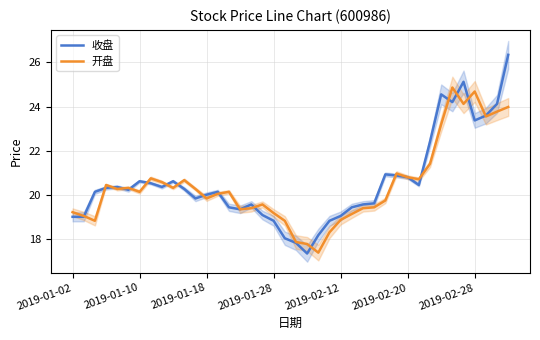

What is the highest value of the 开盘 series?

24.9